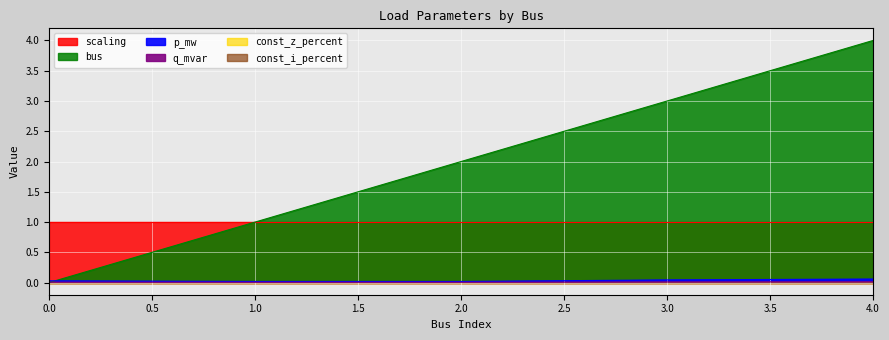

What is the difference between the maximum and second lowest values in the bus series?

3.0